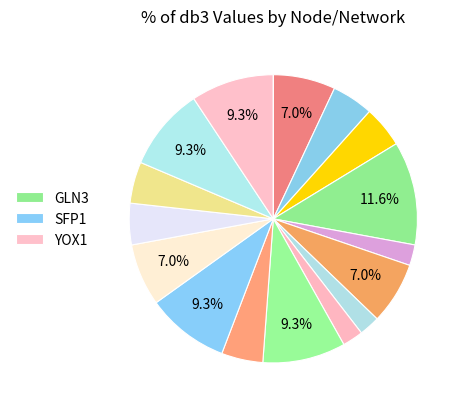

Count the number of slices in the pie.

17